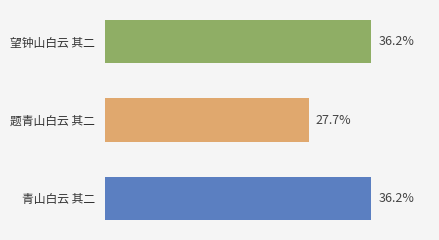

Does the chart contain any negative values?

No